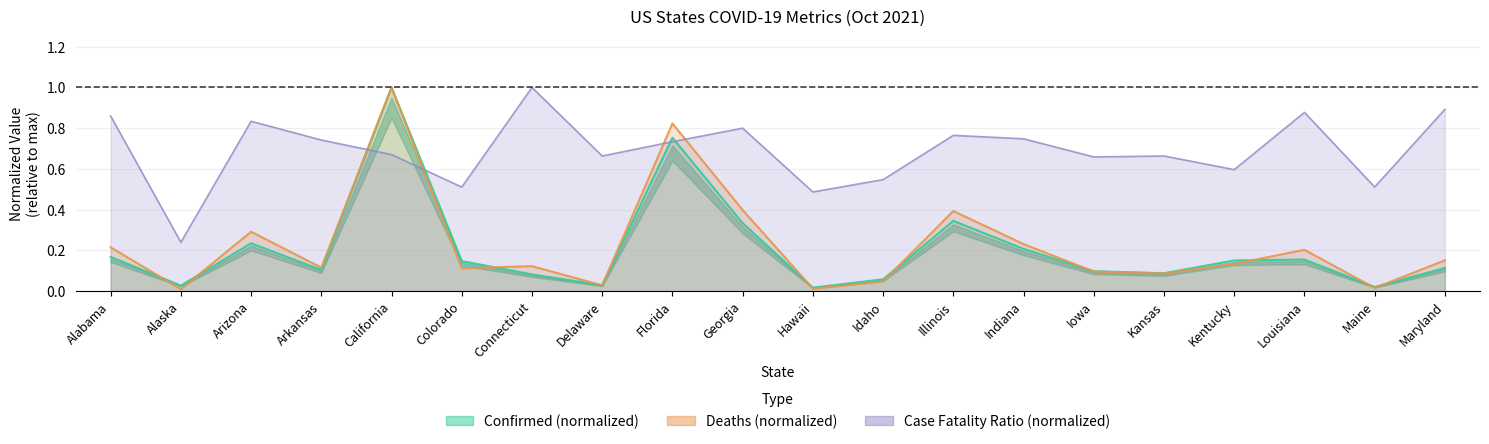

True or false: deaths and confirmed cross at least once.

True